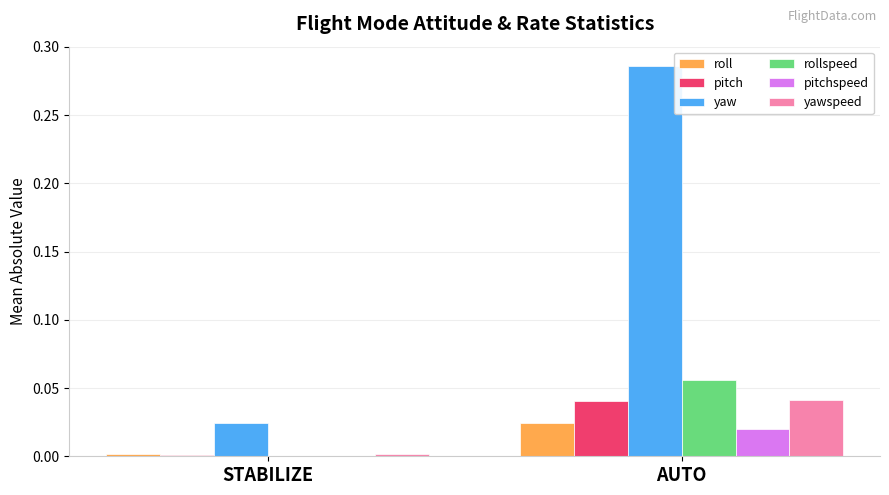

What is the total value across all series at AUTO?

0.5